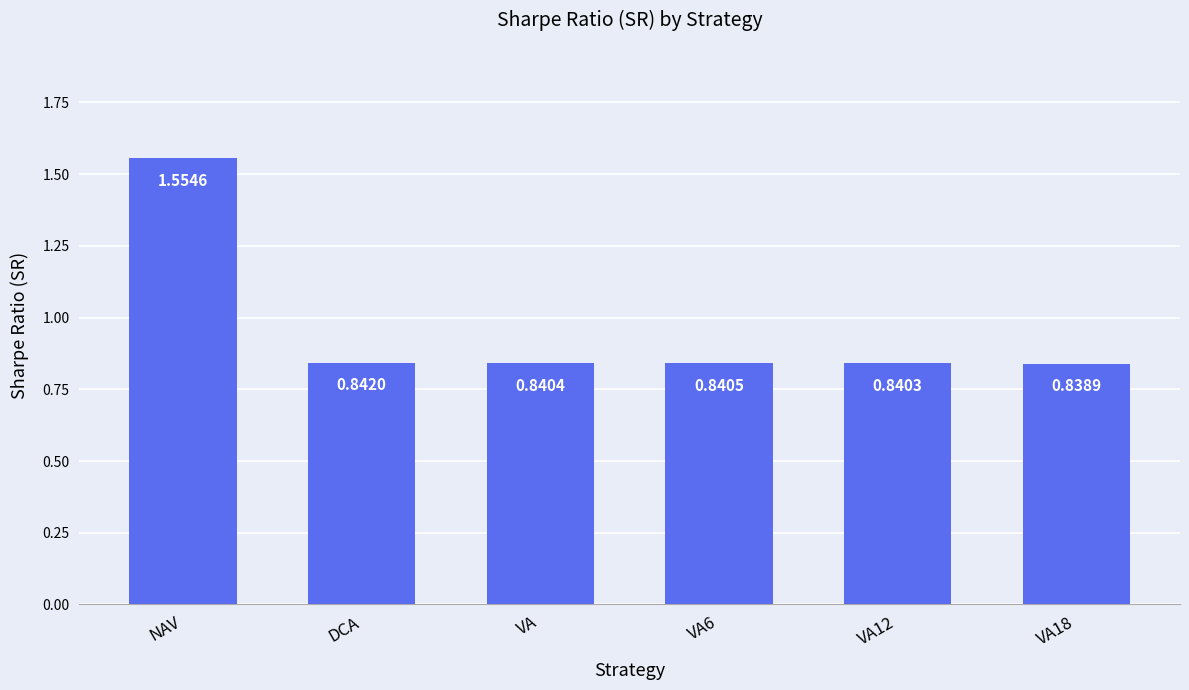

What is the difference between the maximum and minimum values?

0.7